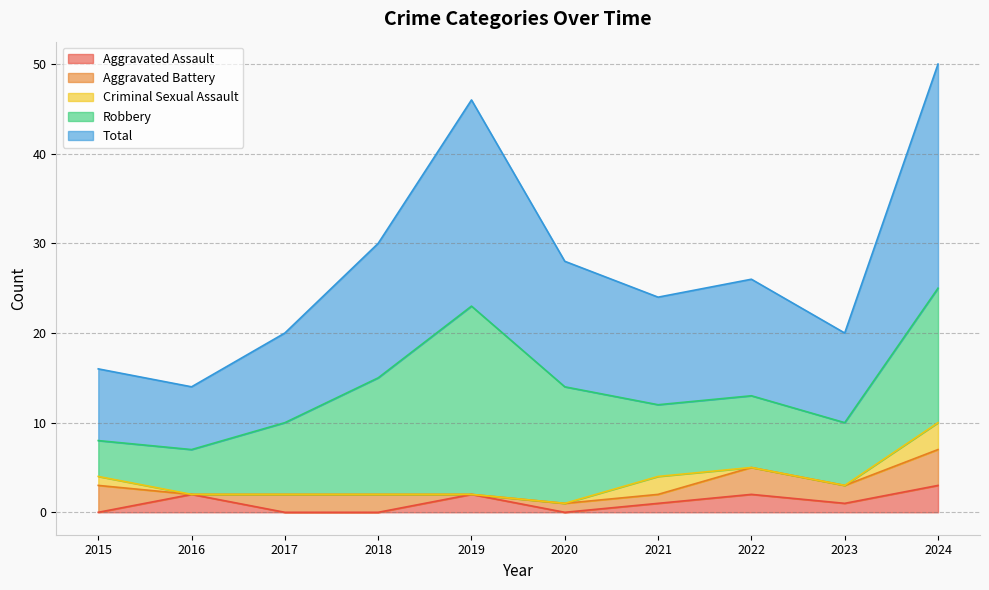

Where does the Robbery series first go above 8?

2018